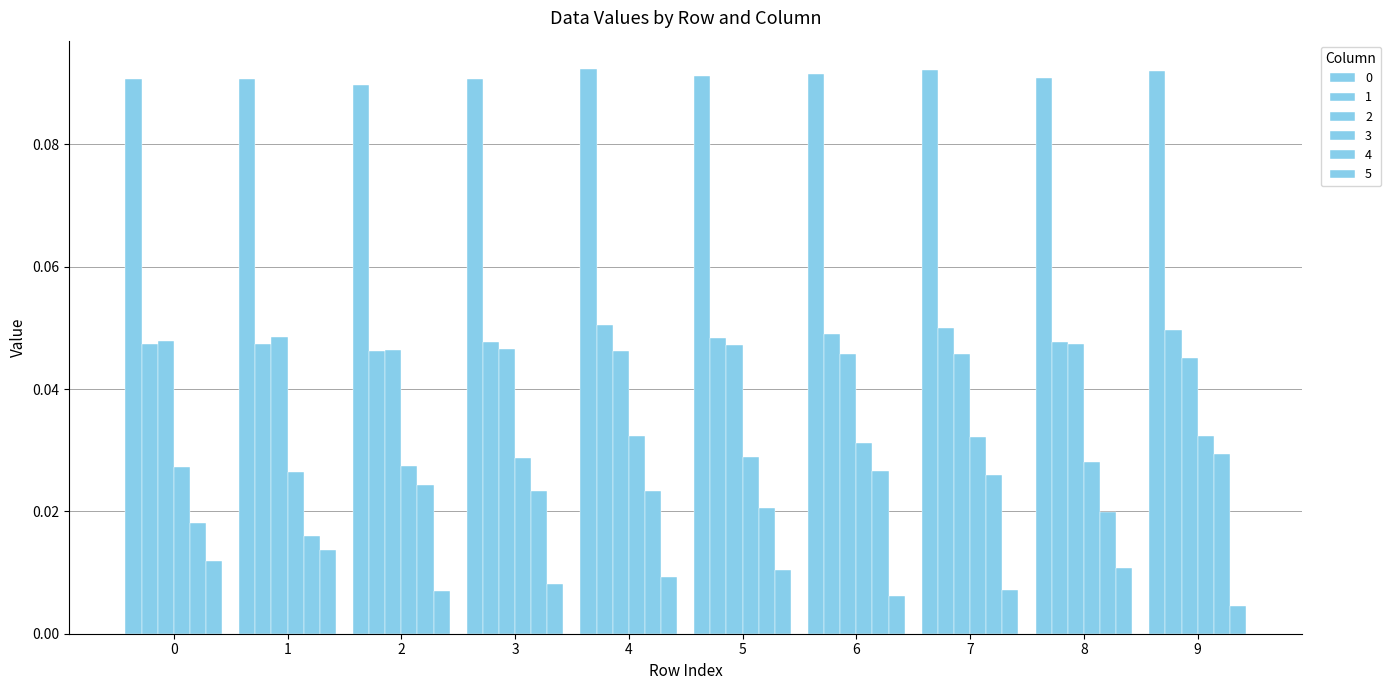

The value of 2 at 9 is 0.0. True or false?

True